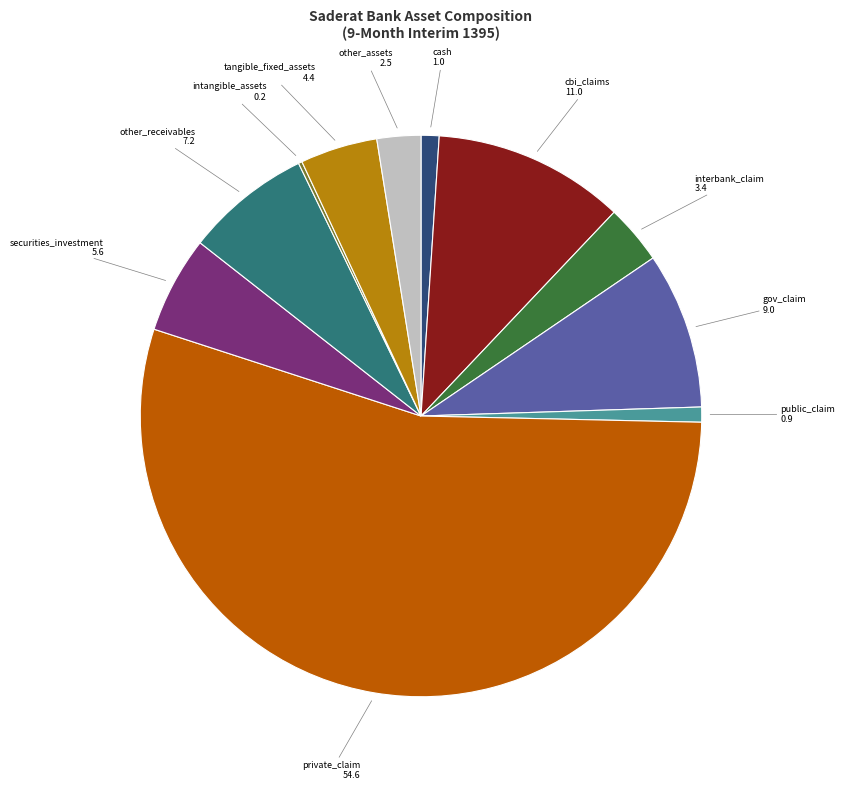

True or false: public_claim accounts for 1% of the total.

True